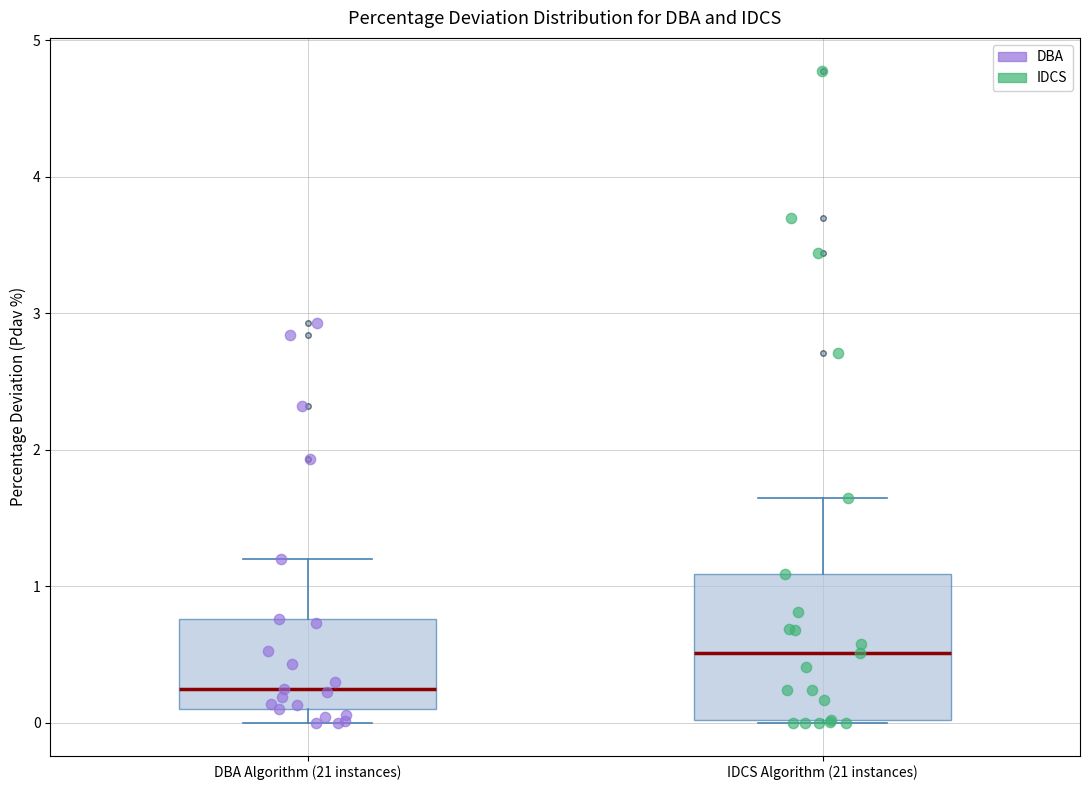

Which box is the tallest, from its lower edge to its upper edge?

IDCS Algorithm (21 instances)